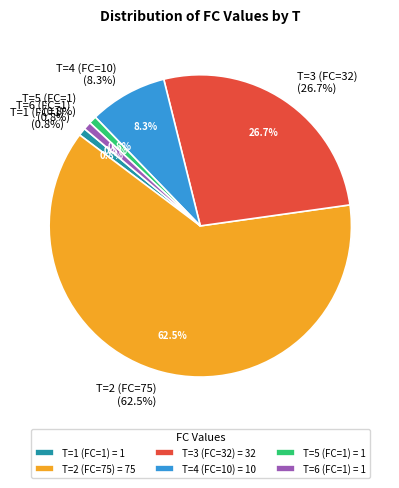

True or false: T=2 (FC=75) accounts for 62% of the total.

True